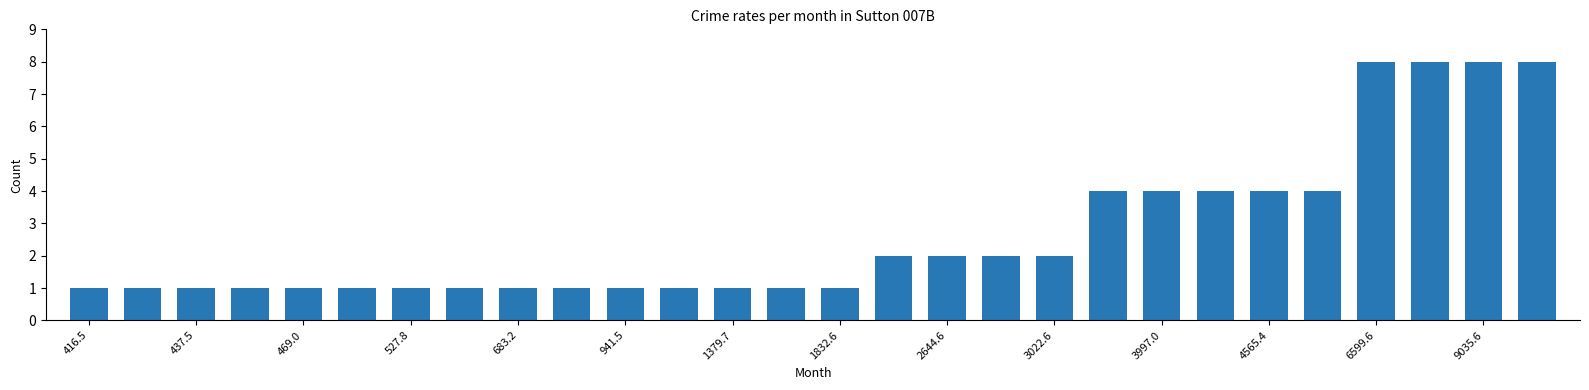

What is the average value?

3